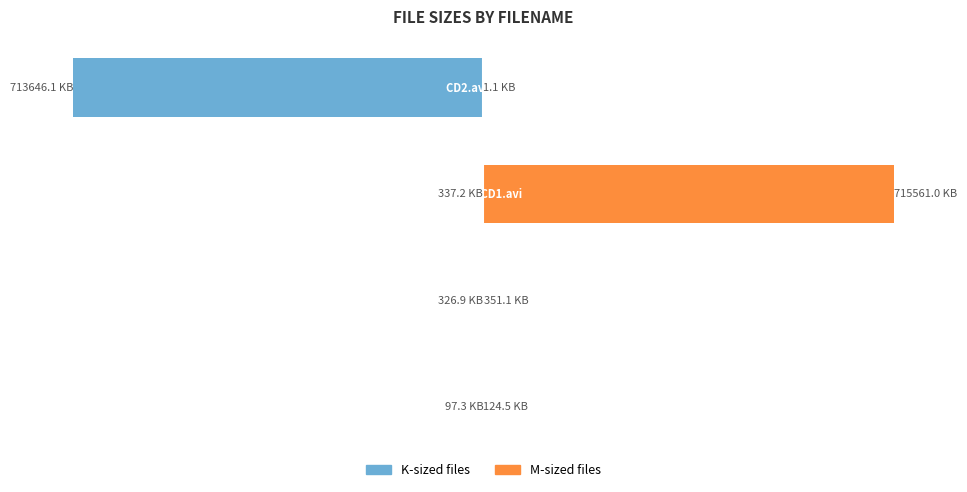

What is the average value of the K-sized files series?

-178601.9